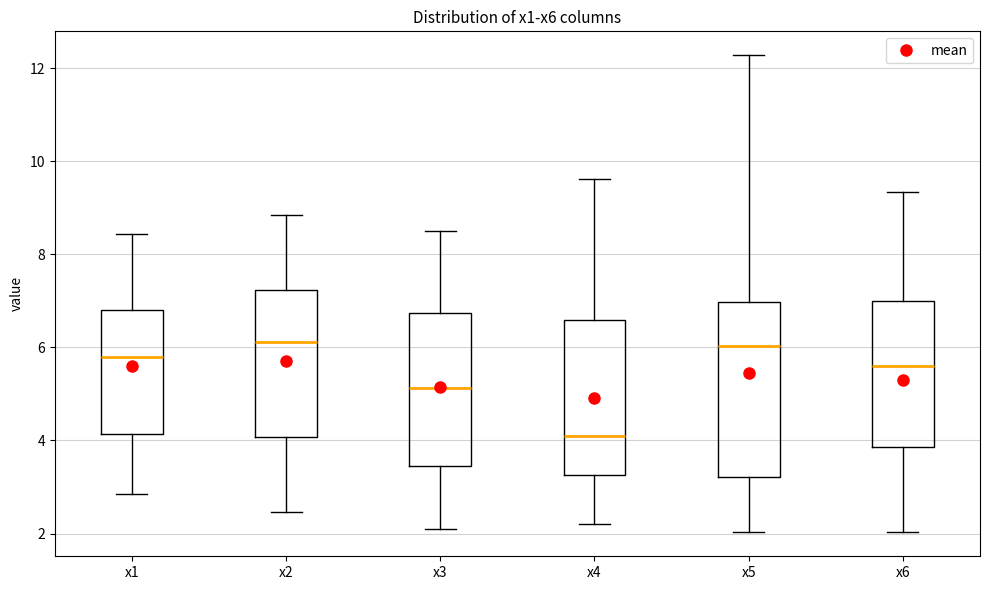

Where does the lower whisker of the box for x3 end on the y-axis? The values are not printed on the chart, so give them approximately, as read against the axis.

2.2